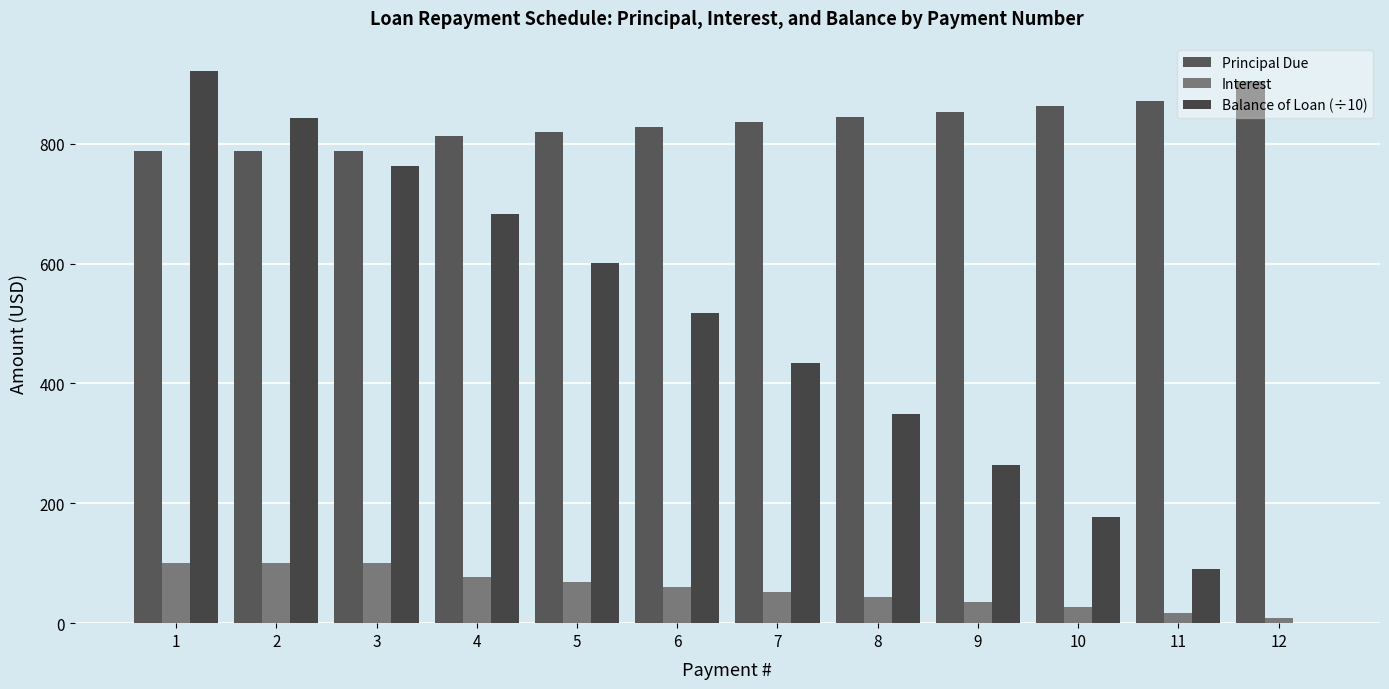

Which series has the largest total across all categories?

Principal Due